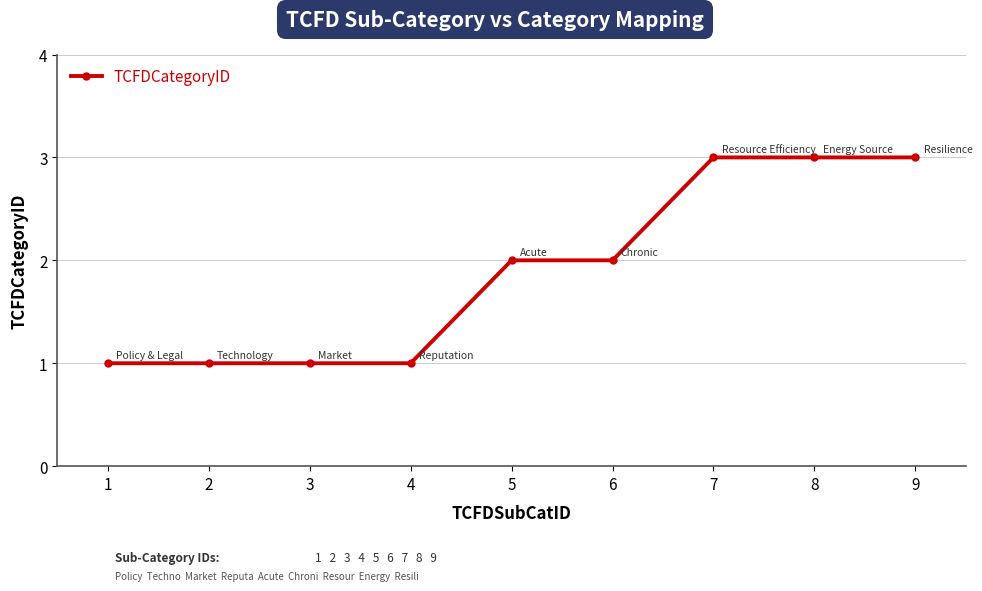

Reading left to right, what are all the values shown in this chart?

1	1	1	1	2	2	3	3	3